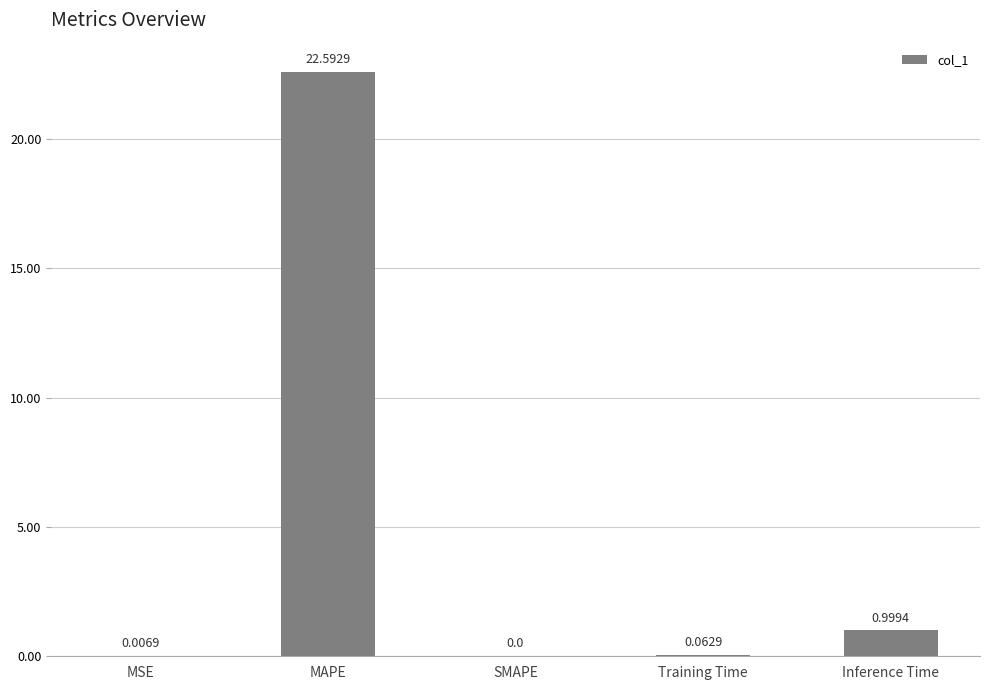

What is the sum of all values?

23.7